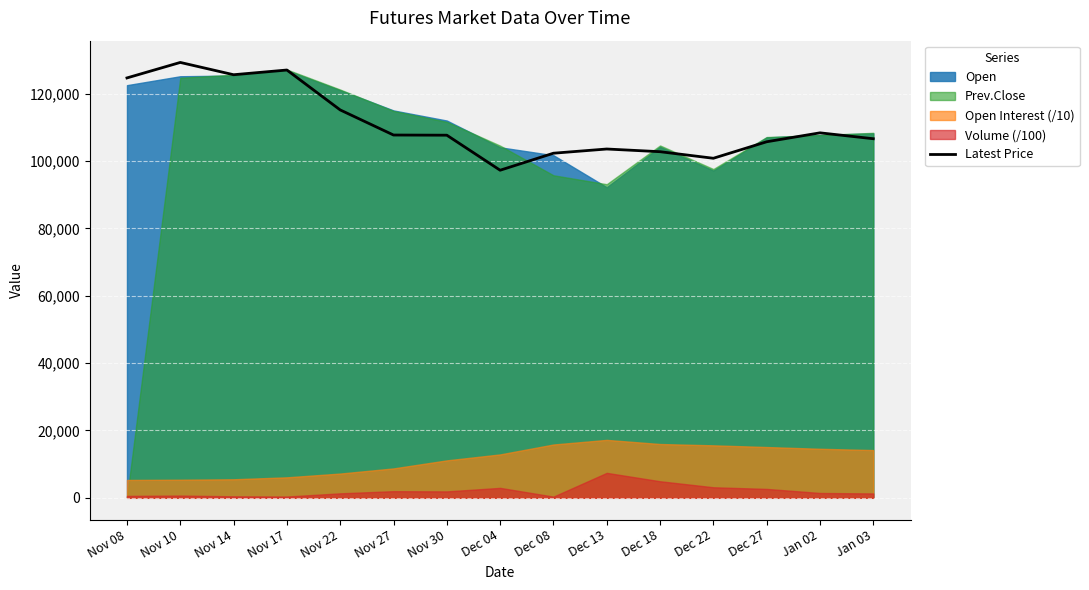

Where is the first local minimum?

Nov 14